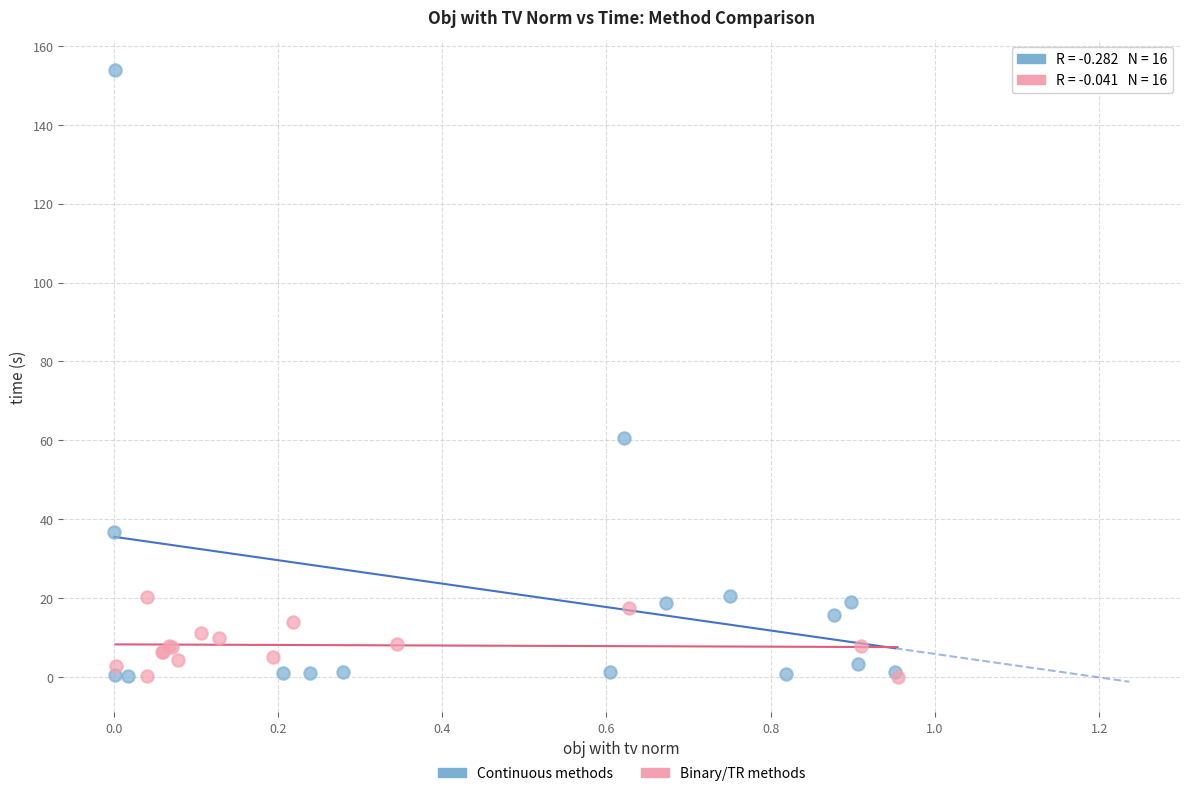

Which series has the widest spread of Y values?

Continuous methods